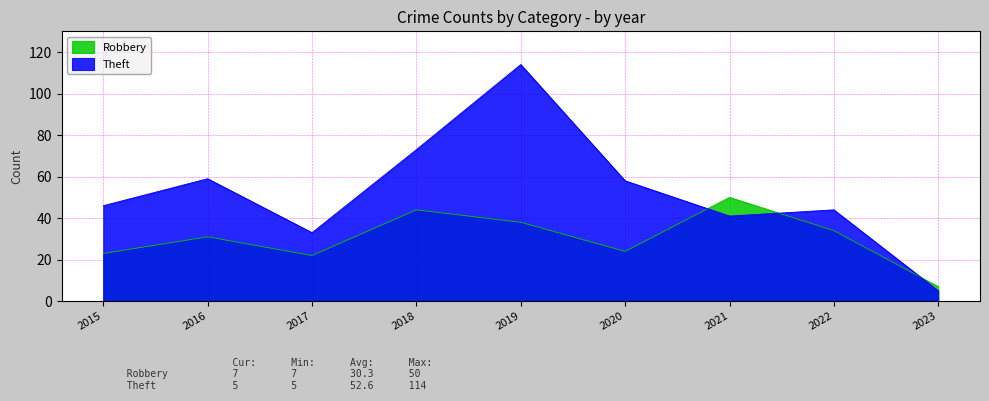

What is the difference between the highest and lowest values at 2015?

23